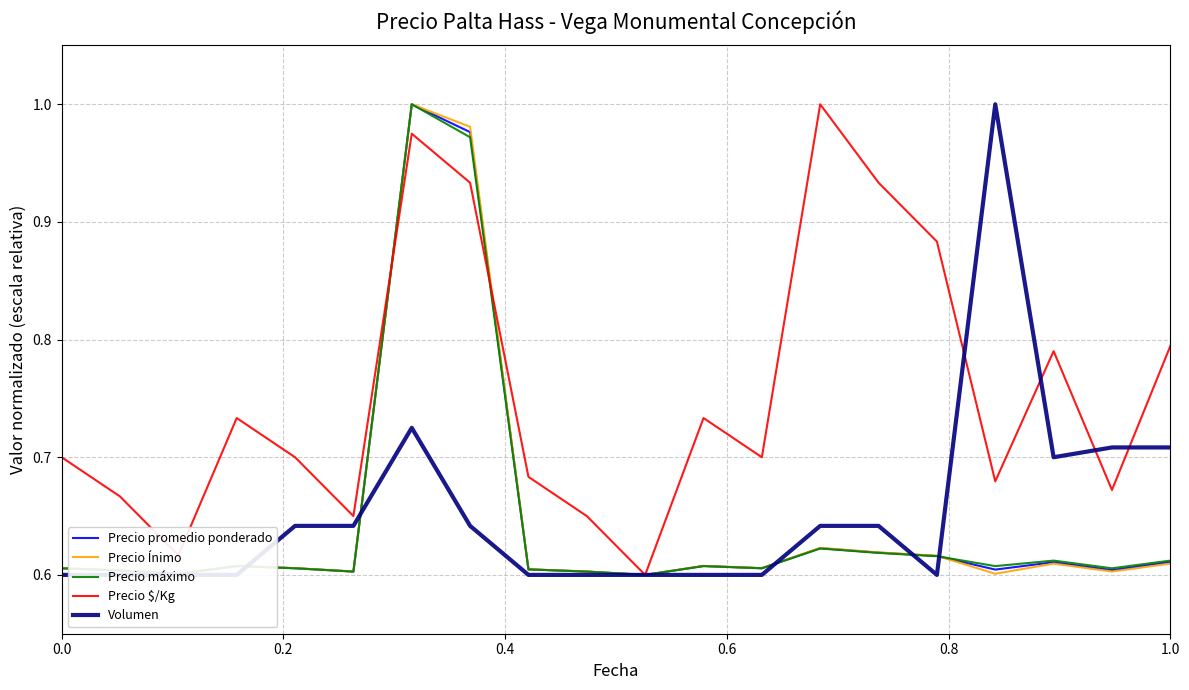

Rank the series by their maximum value, from lowest to highest.

Precio promedio ponderado, Precio Ínimo, Precio máximo, Precio $/Kg, Volumen